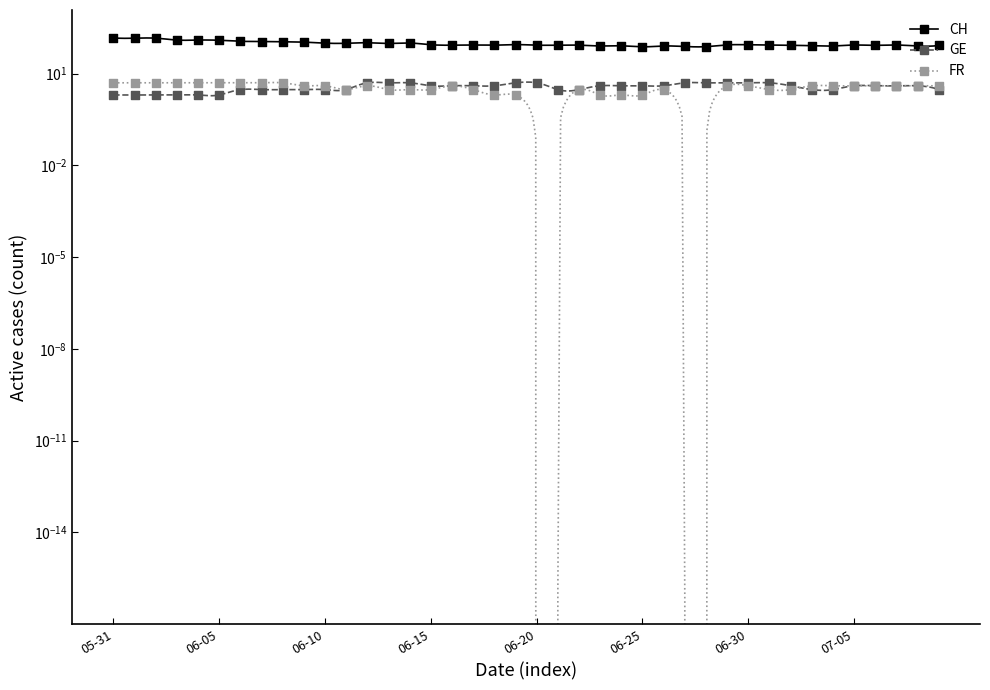

What is the change in value from 2020-06-04 to 2020-06-05?

-2